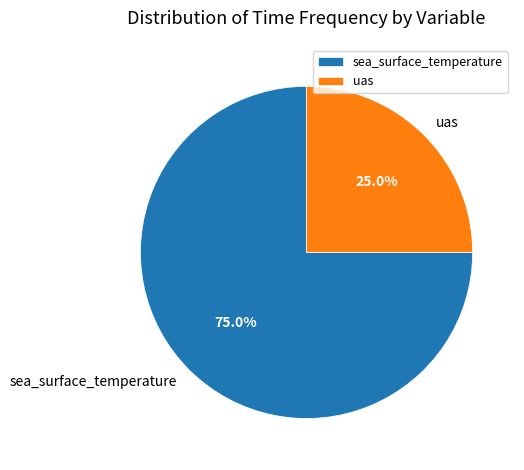

The uas slice represents 36% of the pie. True or false?

False